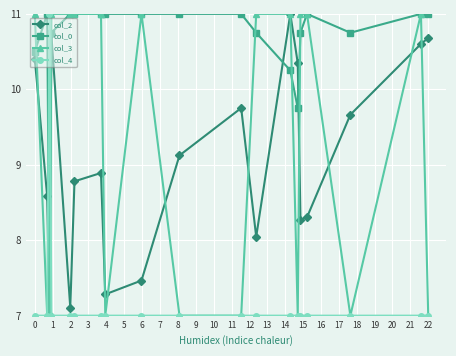

Which series ends up on top after the final intersection of col_2 and col_4?

col_2